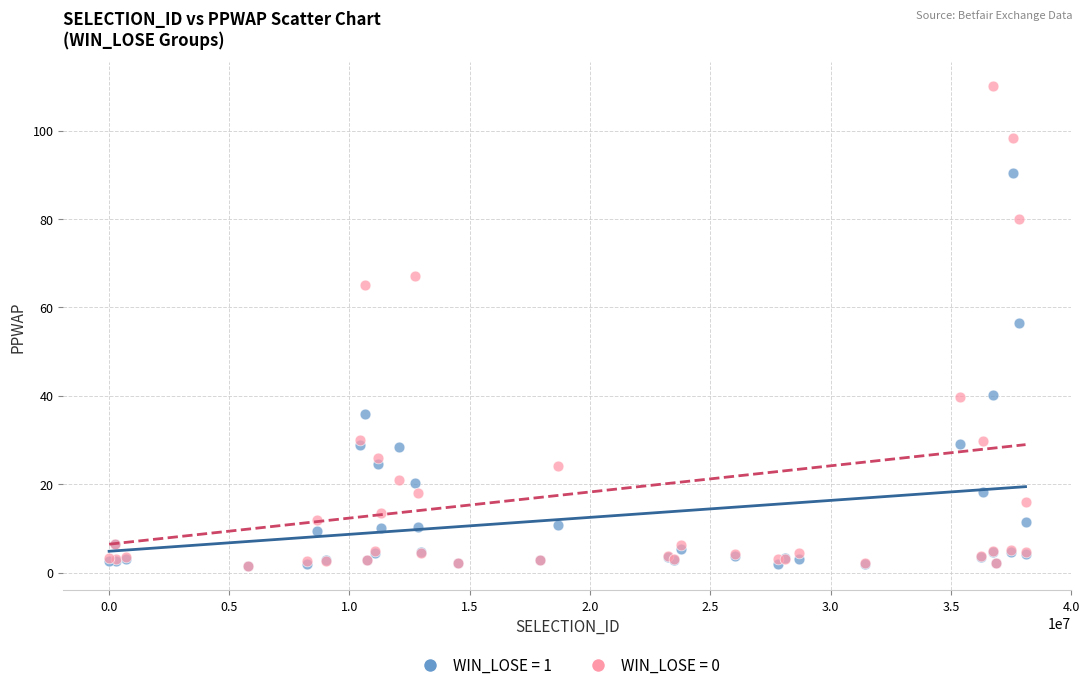

Which series contains the highest Y value?

WIN_LOSE = 0